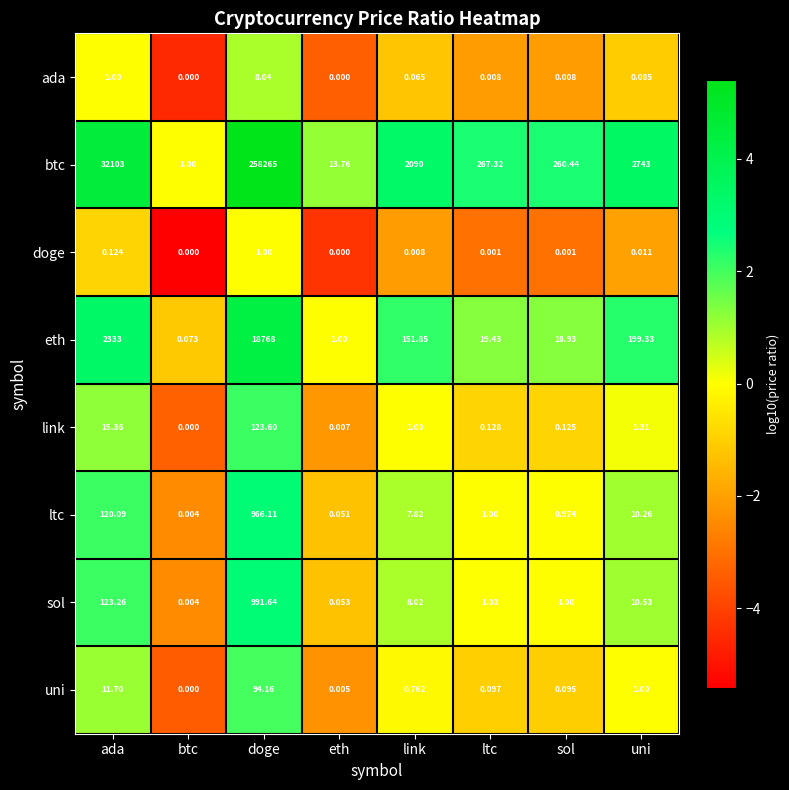

Rank the series at ada from lowest to highest value.

doge, ada, uni, link, ltc, sol, eth, btc